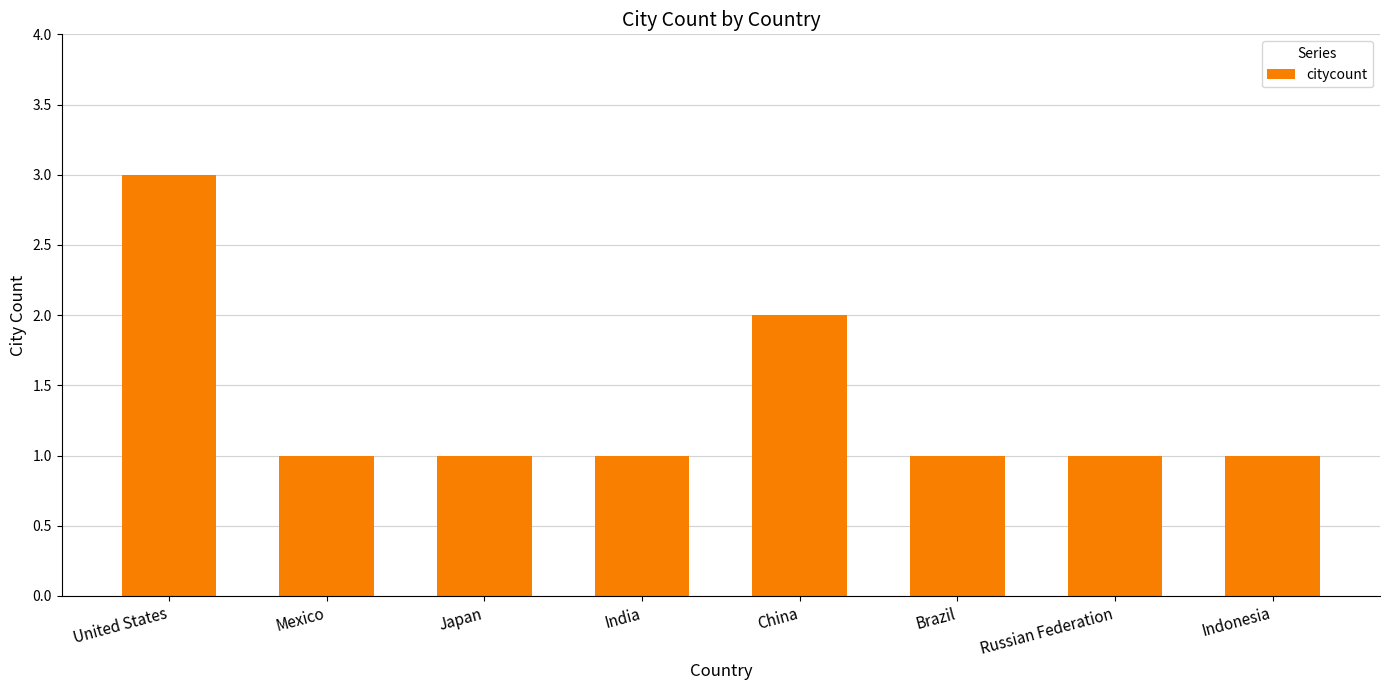

What position from the left is Brazil?

6